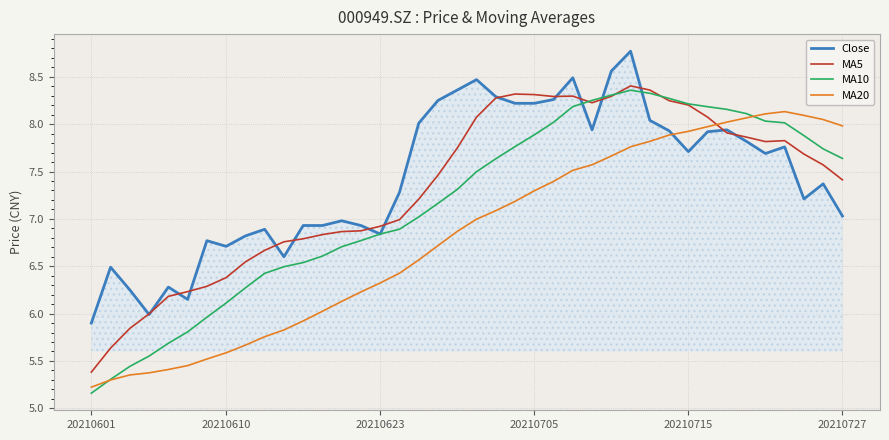

What is the maximum value for MA20?

8.1